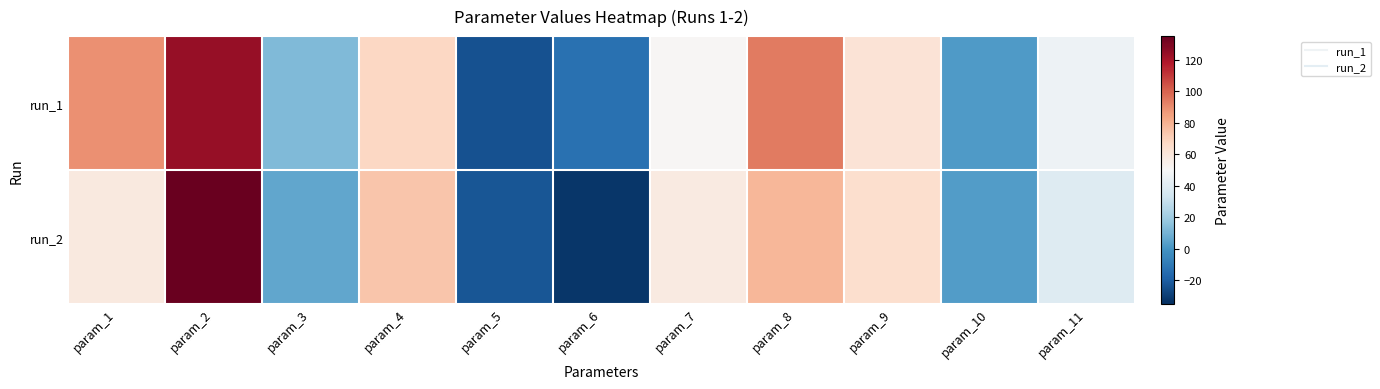

At which category does the chart reach its minimum across all series?

param_6